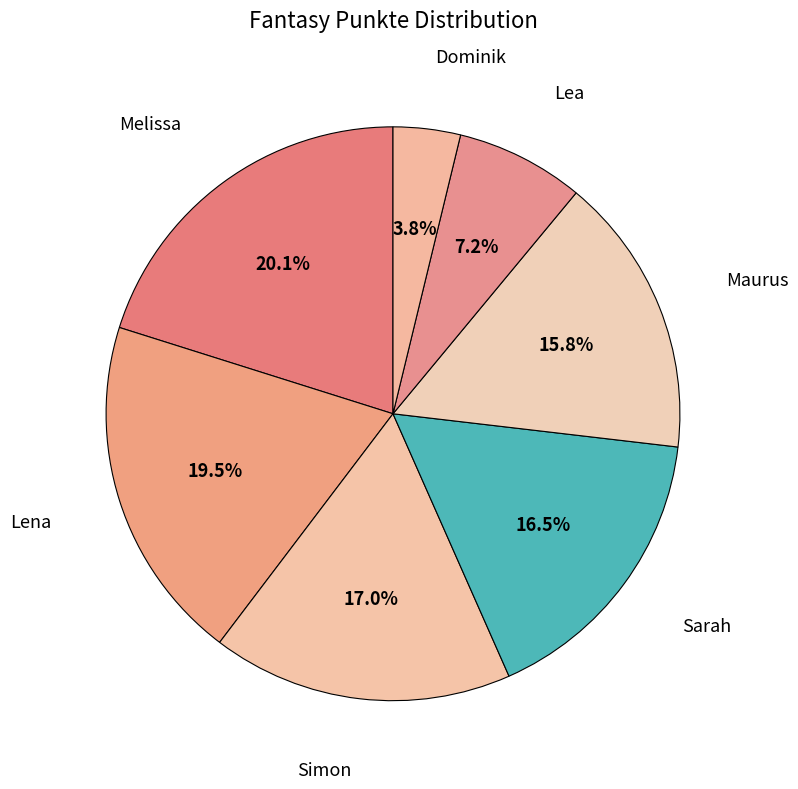

Does Melissa represent more than half of the total?

No